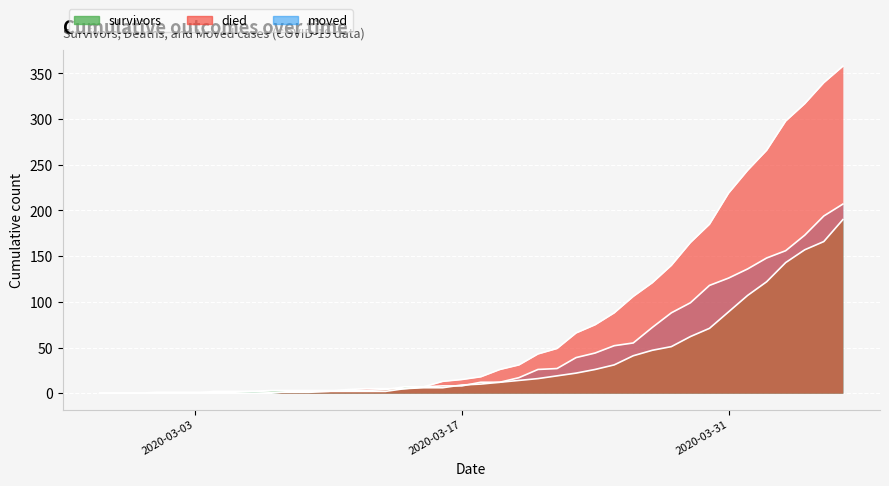

Reading right to left, transcribe all the data shown in this chart.

survivors: 2020-04-06=190	2020-04-05=166	2020-04-04=157	2020-04-03=143	2020-04-02=122	2020-04-01=107	2020-03-31=89	2020-03-30=71	2020-03-29=62	2020-03-28=51	2020-03-27=47	2020-03-26=41	2020-03-25=31	2020-03-24=26	2020-03-23=22	2020-03-22=19	2020-03-21=16	2020-03-20=14	2020-03-19=12	2020-03-18=12	2020-03-17=8	2020-03-16=8	2020-03-15=7	2020-03-14=7	2020-03-13=4	2020-03-12=3	2020-03-11=3	2020-03-10=3	2020-03-09=3	2020-03-08=3	2020-03-07=3	2020-03-06=2	2020-03-05=2	2020-03-04=2	2020-03-03=0	2020-03-02=0	2020-03-01=0	2020-02-29=0	2020-02-28=0	2020-02-27=0
died: 2020-04-06=358	2020-04-05=340	2020-04-04=317	2020-04-03=298	2020-04-02=266	2020-04-01=244	2020-03-31=219	2020-03-30=185	2020-03-29=165	2020-03-28=140	2020-03-27=121	2020-03-26=106	2020-03-25=88	2020-03-24=75	2020-03-23=66	2020-03-22=49	2020-03-21=43	2020-03-20=31	2020-03-19=26	2020-03-18=18	2020-03-17=15	2020-03-16=13	2020-03-15=7	2020-03-14=5	2020-03-13=5	2020-03-12=5	2020-03-11=4	2020-03-10=2	2020-03-09=2	2020-03-08=2	2020-03-07=0	2020-03-06=0	2020-03-05=0	2020-03-04=0	2020-03-03=0	2020-03-02=0	2020-03-01=0	2020-02-29=0	2020-02-28=0	2020-02-27=0
moved: 2020-04-06=207	2020-04-05=194	2020-04-04=173	2020-04-03=156	2020-04-02=148	2020-04-01=136	2020-03-31=126	2020-03-30=118	2020-03-29=99	2020-03-28=88	2020-03-27=72	2020-03-26=55	2020-03-25=52	2020-03-24=44	2020-03-23=39	2020-03-22=27	2020-03-21=26	2020-03-20=17	2020-03-19=12	2020-03-18=10	2020-03-17=9	2020-03-16=6	2020-03-15=6	2020-03-14=5	2020-03-13=2	2020-03-12=2	2020-03-11=2	2020-03-10=2	2020-03-09=1	2020-03-08=1	2020-03-07=1	2020-03-06=2	2020-03-05=1	2020-03-04=1	2020-03-03=1	2020-03-02=1	2020-03-01=1	2020-02-29=0	2020-02-28=0	2020-02-27=0